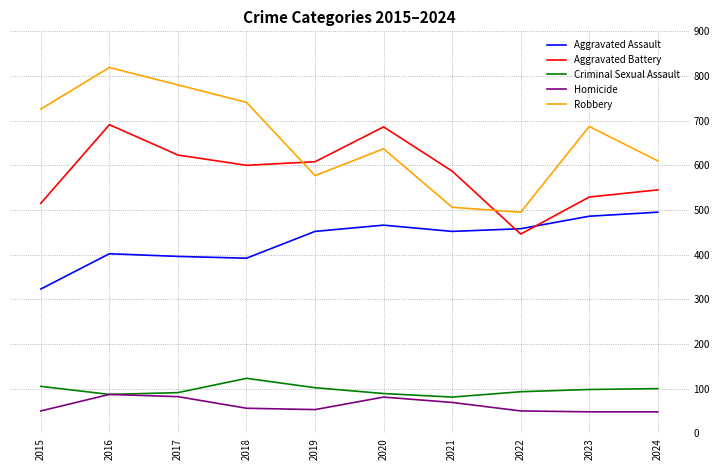

Which series changed the most between 2019 and 2020?

Aggravated Battery